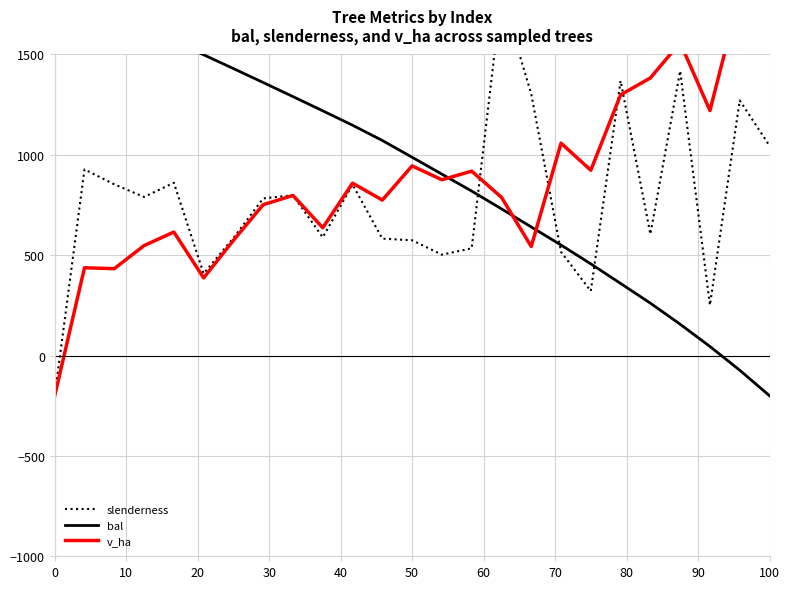

What is the difference between the maximum and minimum values in the bal series?

2000.0